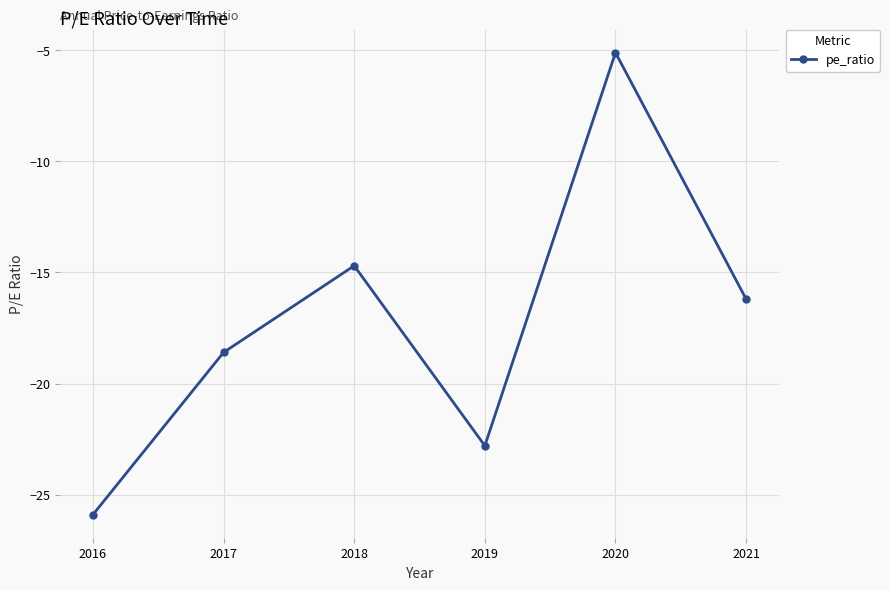

Is it true that the value at 2021 is -21.8?

False